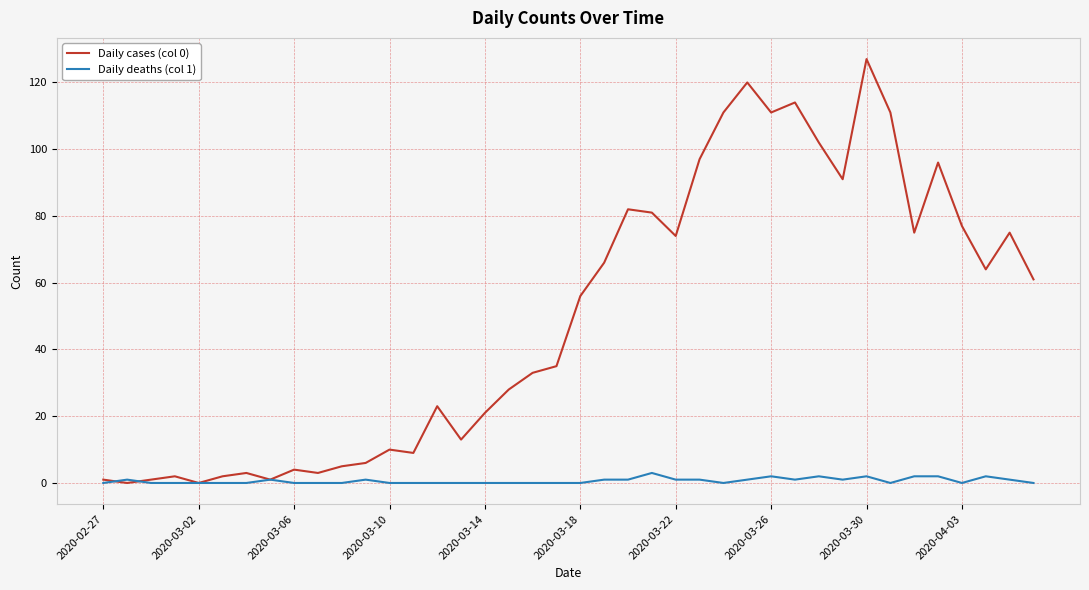

Which series has the largest total across all categories?

Daily cases (col 0)